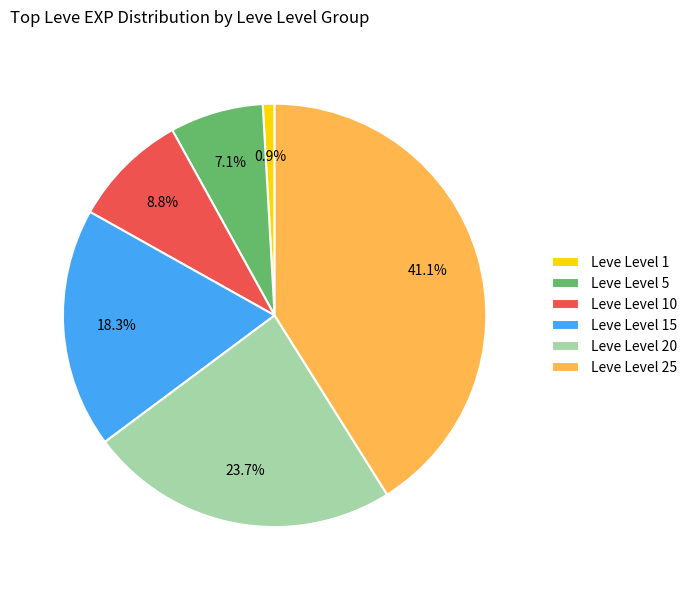

To the nearest percent, what is the average slice percentage?

17%